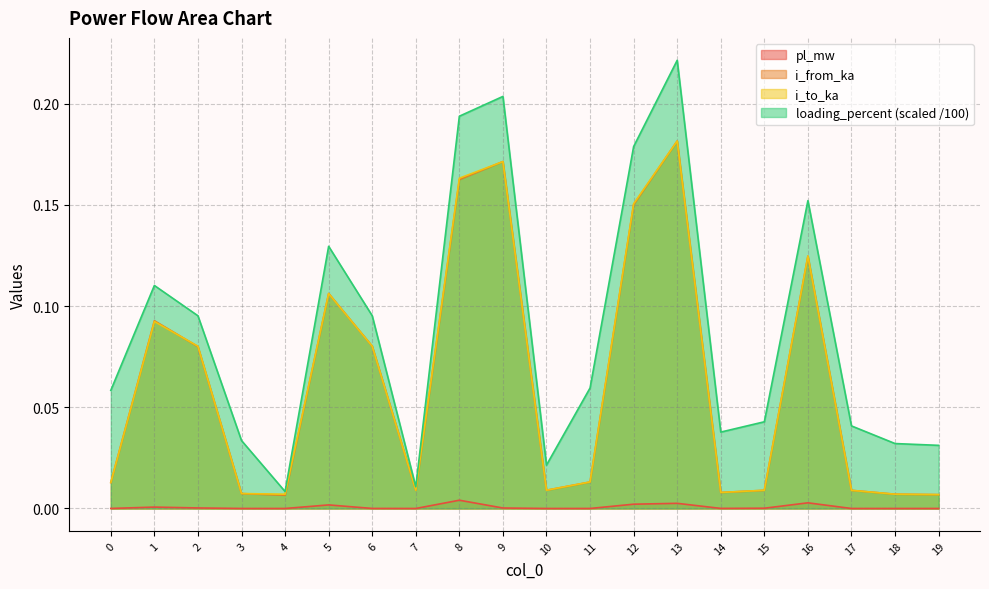

Is it true that i_to_ka equals 0.0 at 7?

False